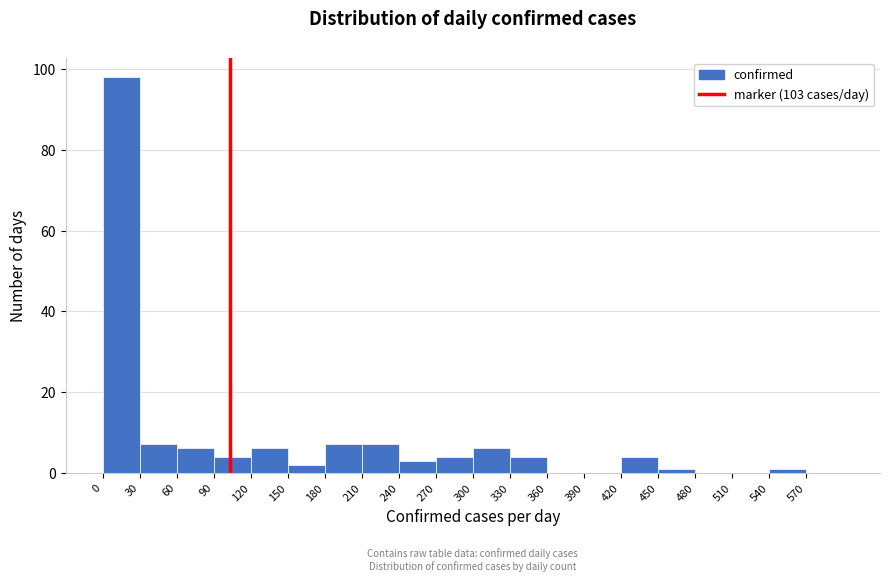

Reading left to right, transcribe this chart: for each bar, give the range it covers on the x-axis and its height. The values are not printed on the chart, so give them approximately, as read against the axis.

0 to 30: 98
30 to 60: 8
60 to 90: 6
90 to 120: 4
120 to 150: 6
150 to 180: 2
180 to 210: 8
210 to 240: 8
240 to 270: 4
270 to 300: 4
300 to 330: 6
330 to 360: 4
360 to 390: 0
390 to 420: 0
420 to 450: 4
450 to 480: under 2
480 to 510: 0
510 to 540: 0
540 to 570: under 2
570 to 600: 0